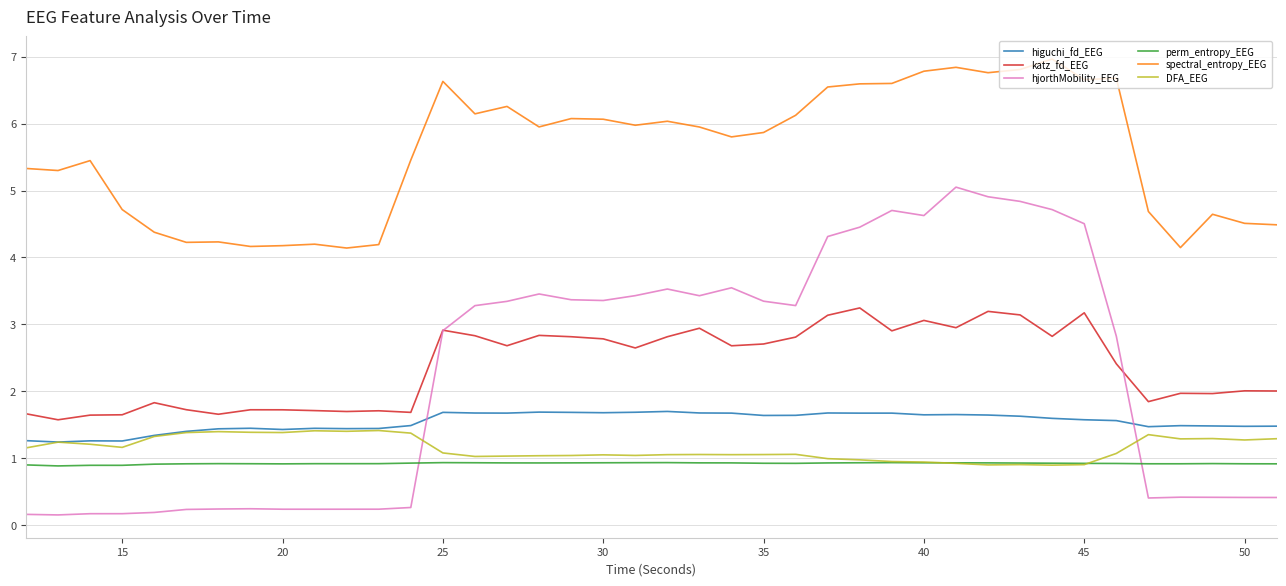

Which series has the largest range (max minus min)?

hjorthMobility_EEG